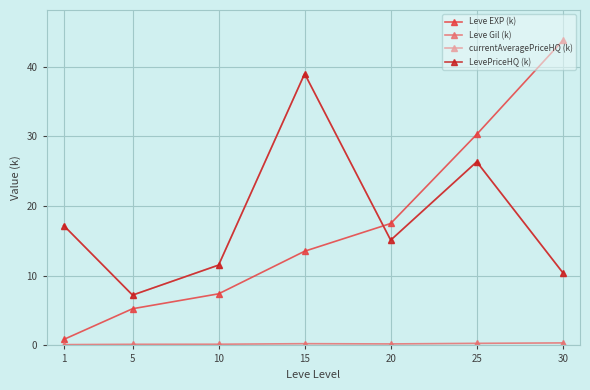

At which label does currentAveragePriceHQ (k) first exceed 15?

1